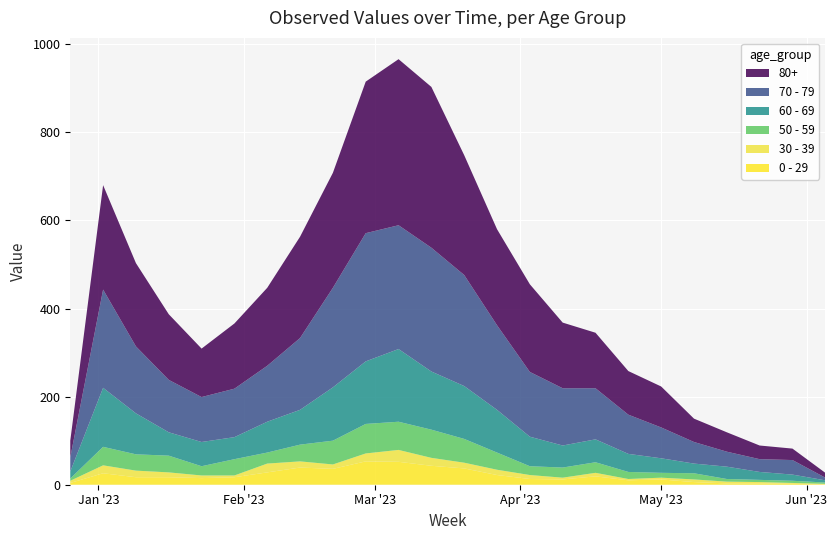

Reading left to right, transcribe all the data shown in this chart.

60 - 69: 2022-12-26=16	2023-01-02=134	2023-01-09=93	2023-01-16=53	2023-01-23=55	2023-01-30=50	2023-02-06=70	2023-02-13=79	2023-02-20=121	2023-02-27=142	2023-03-06=165	2023-03-13=132	2023-03-20=120	2023-03-27=97	2023-04-03=67	2023-04-10=50	2023-04-17=52	2023-04-24=41	2023-05-01=33	2023-05-08=22	2023-05-15=28	2023-05-22=18	2023-05-29=14	2023-06-05=5
70 - 79: 2022-12-26=32	2023-01-02=223	2023-01-09=152	2023-01-16=119	2023-01-23=102	2023-01-30=110	2023-02-06=127	2023-02-13=163	2023-02-20=226	2023-02-27=291	2023-03-06=281	2023-03-13=281	2023-03-20=252	2023-03-27=192	2023-04-03=147	2023-04-10=130	2023-04-17=116	2023-04-24=89	2023-05-01=70	2023-05-08=49	2023-05-15=34	2023-05-22=29	2023-05-29=33	2023-06-05=6
80+: 2022-12-26=38	2023-01-02=237	2023-01-09=189	2023-01-16=149	2023-01-23=110	2023-01-30=148	2023-02-06=177	2023-02-13=230	2023-02-20=261	2023-02-27=344	2023-03-06=377	2023-03-13=365	2023-03-20=272	2023-03-27=218	2023-04-03=199	2023-04-10=149	2023-04-17=126	2023-04-24=99	2023-05-01=93	2023-05-08=53	2023-05-15=44	2023-05-22=31	2023-05-29=26	2023-06-05=11
0 - 29: 2022-12-26=4	2023-01-02=26	2023-01-09=17	2023-01-16=17	2023-01-23=15	2023-01-30=17	2023-02-06=28	2023-02-13=39	2023-02-20=36	2023-02-27=53	2023-03-06=52	2023-03-13=43	2023-03-20=37	2023-03-27=22	2023-04-03=13	2023-04-10=12	2023-04-17=19	2023-04-24=10	2023-05-01=12	2023-05-08=6	2023-05-15=3	2023-05-22=3	2023-05-29=2	2023-06-05=1
50 - 59: 2022-12-26=5	2023-01-02=42	2023-01-09=37	2023-01-16=38	2023-01-23=21	2023-01-30=37	2023-02-06=25	2023-02-13=38	2023-02-20=54	2023-02-27=67	2023-03-06=64	2023-03-13=64	2023-03-20=54	2023-03-27=39	2023-04-03=20	2023-04-10=23	2023-04-17=24	2023-04-24=16	2023-05-01=11	2023-05-08=14	2023-05-15=6	2023-05-22=5	2023-05-29=5	2023-06-05=3
30 - 39: 2022-12-26=5	2023-01-02=18	2023-01-09=15	2023-01-16=11	2023-01-23=6	2023-01-30=4	2023-02-06=20	2023-02-13=14	2023-02-20=10	2023-02-27=18	2023-03-06=27	2023-03-13=18	2023-03-20=13	2023-03-27=12	2023-04-03=9	2023-04-10=4	2023-04-17=8	2023-04-24=3	2023-05-01=4	2023-05-08=6	2023-05-15=4	2023-05-22=3	2023-05-29=2	2023-06-05=1